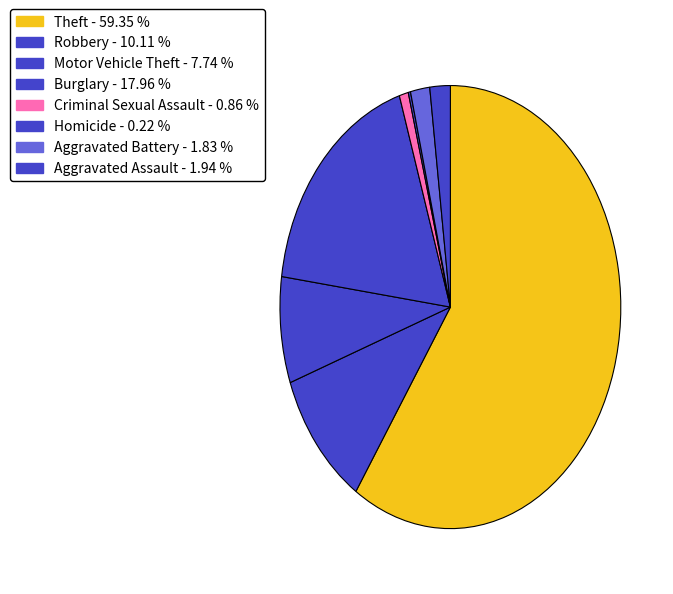

Which slice is the smallest?

Homicide